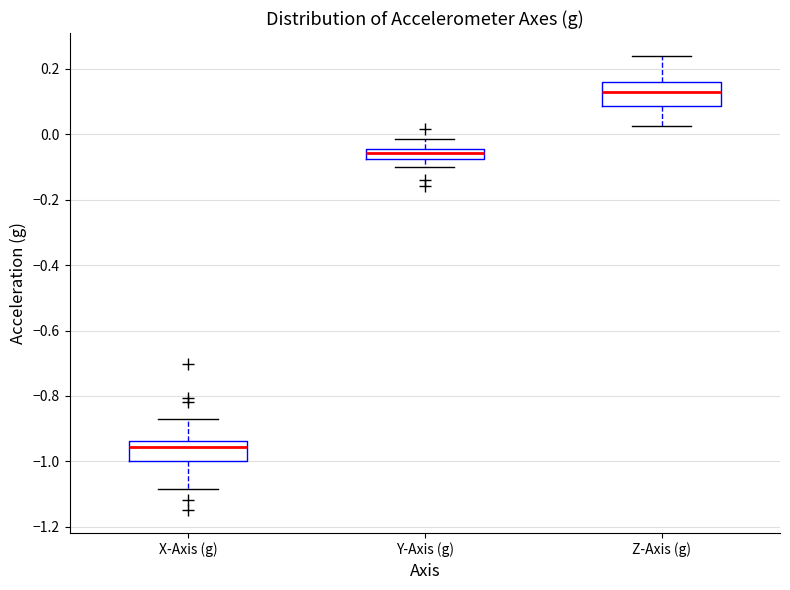

Where does the lower whisker of the box for X-Axis (g) end on the y-axis? The values are not printed on the chart, so give them approximately, as read against the axis.

-1.08